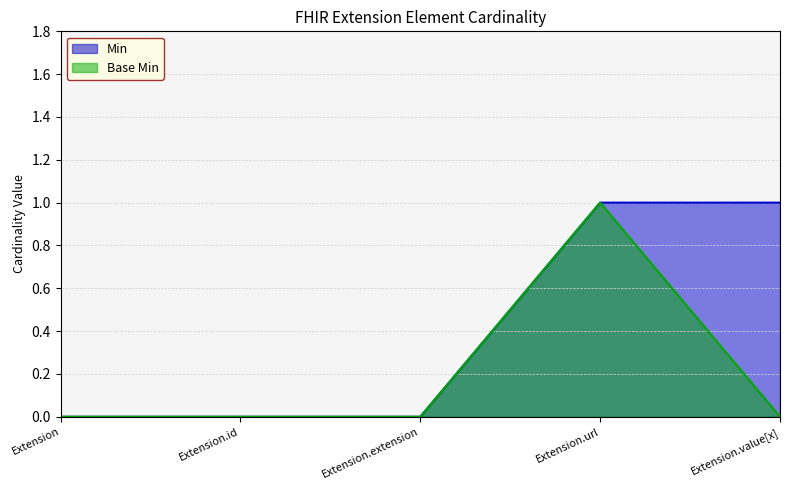

What are all the series names shown in the legend?

Min, Base Min